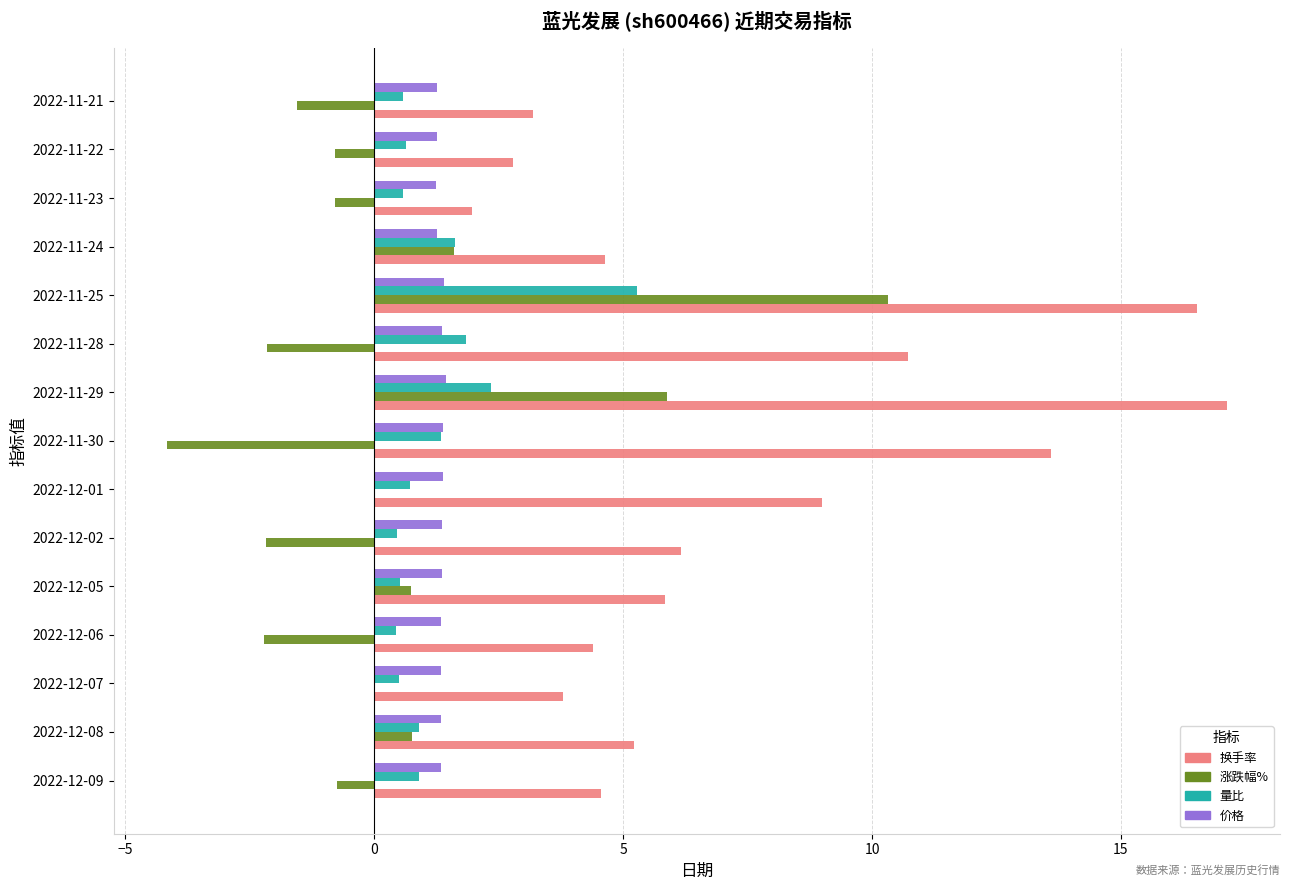

At which label does 涨跌幅% reach its peak?

2022-11-25